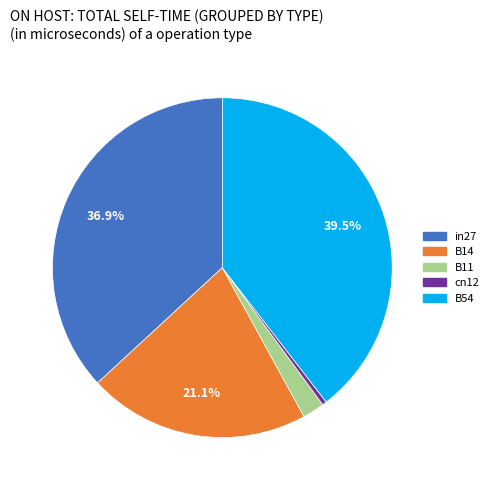

What is the smallest slice in the pie chart?

cn12